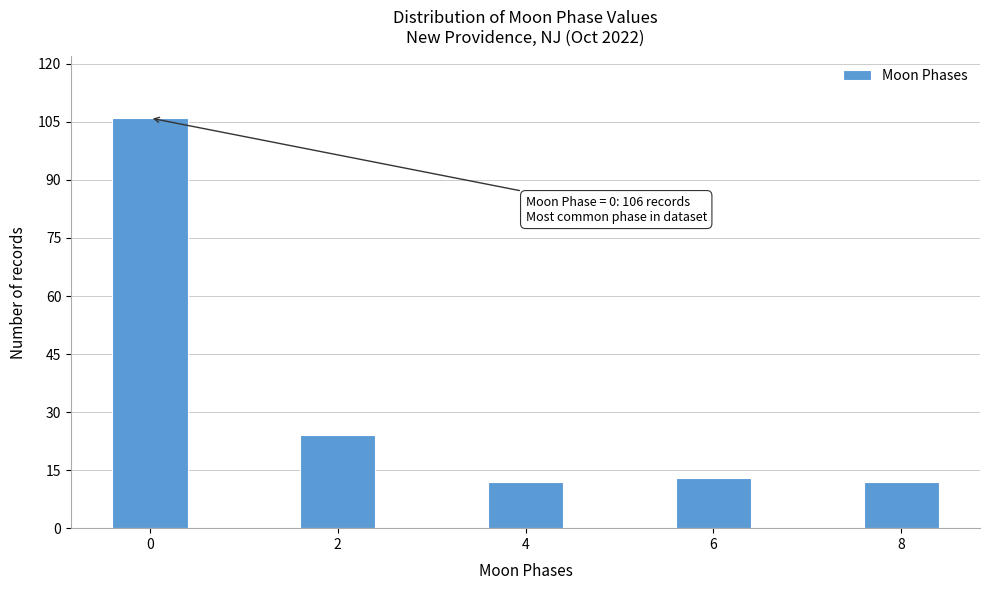

Reading left to right, transcribe all the data shown in this chart.

106	24	12	13	12